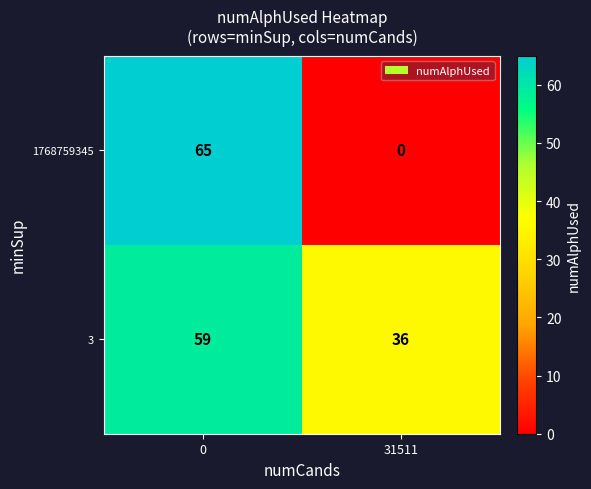

The value of 1768759345 at 31511 is 28. True or false?

False